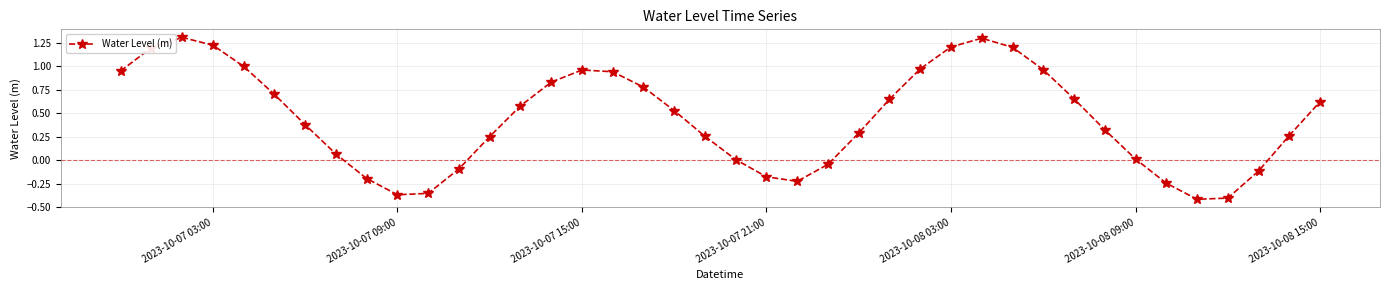

What is the difference between the maximum and minimum values?

1.7